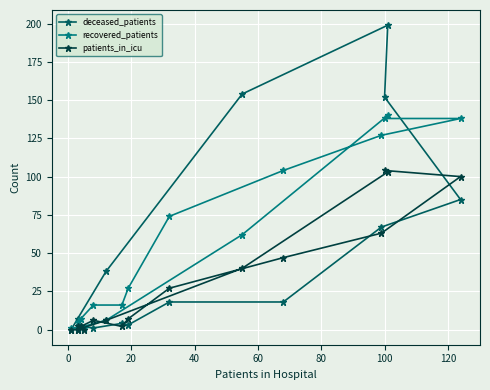

Reading left to right, list all the values displayed in this chart.

deceased_patients: 1	0	2	1	4	3	18	18	67	85	152	199	154	38	7	0
recovered_patients: 1	5	7	16	16	27	74	104	127	138	138	140	62	6	1	1
patients_in_icu: 0	2	2	6	2	7	27	47	63	100	104	103	40	6	0	0